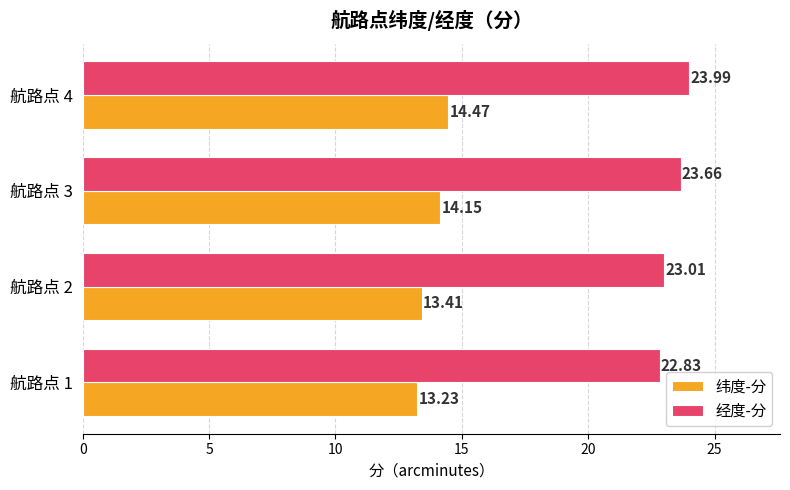

What are all the series names shown in the legend?

纬度-分, 经度-分